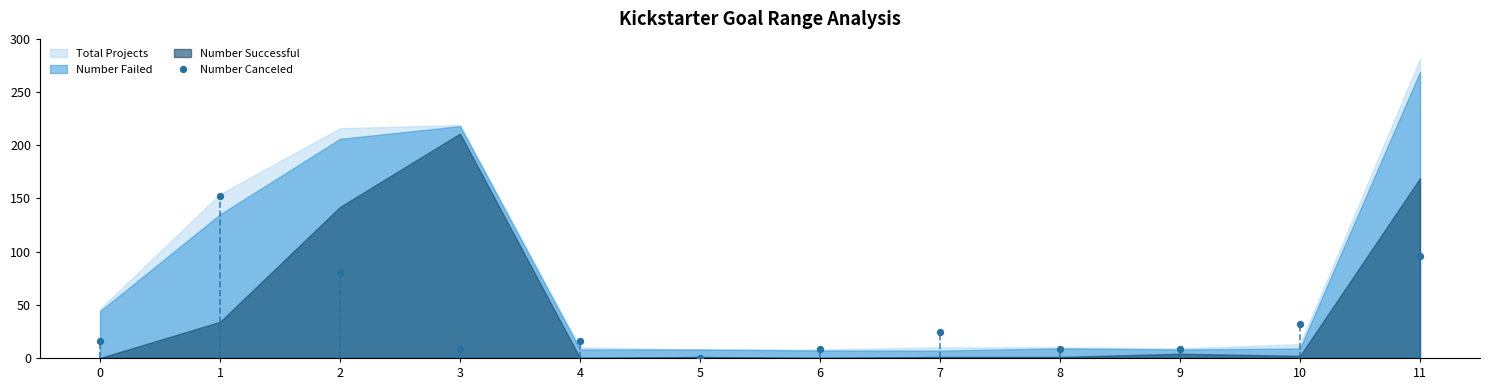

What Y value in the scatter plot is closest to 76?

80